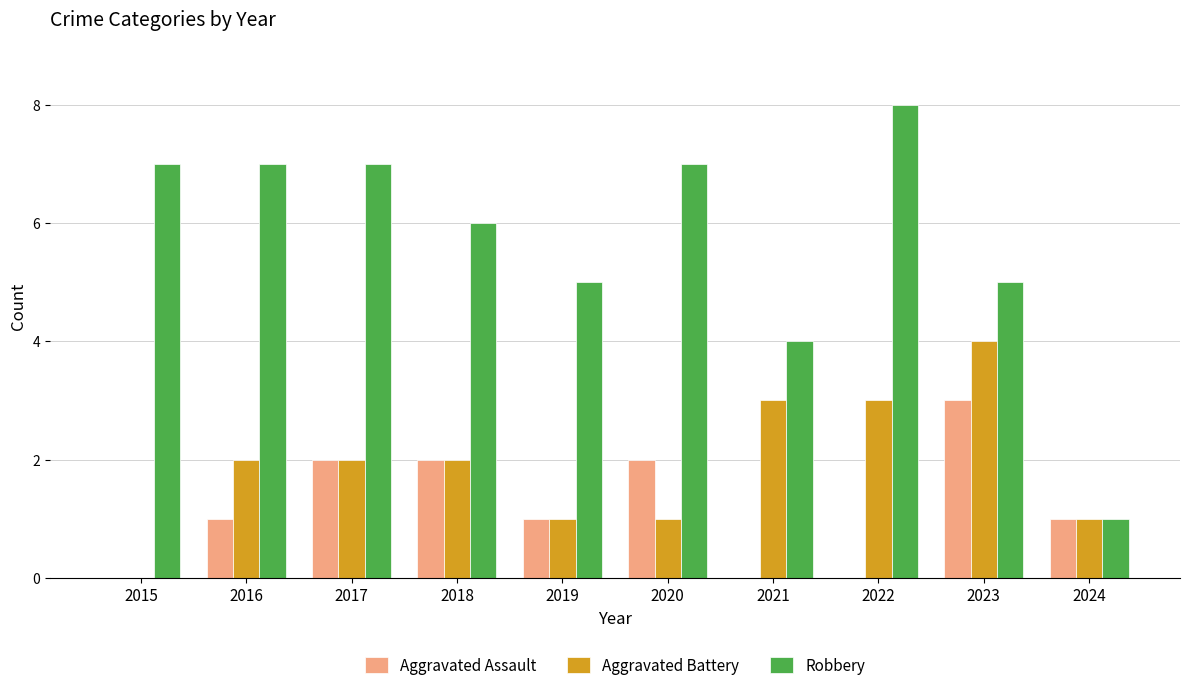

The Aggravated Battery series shows 2 at 2016. True or false?

True